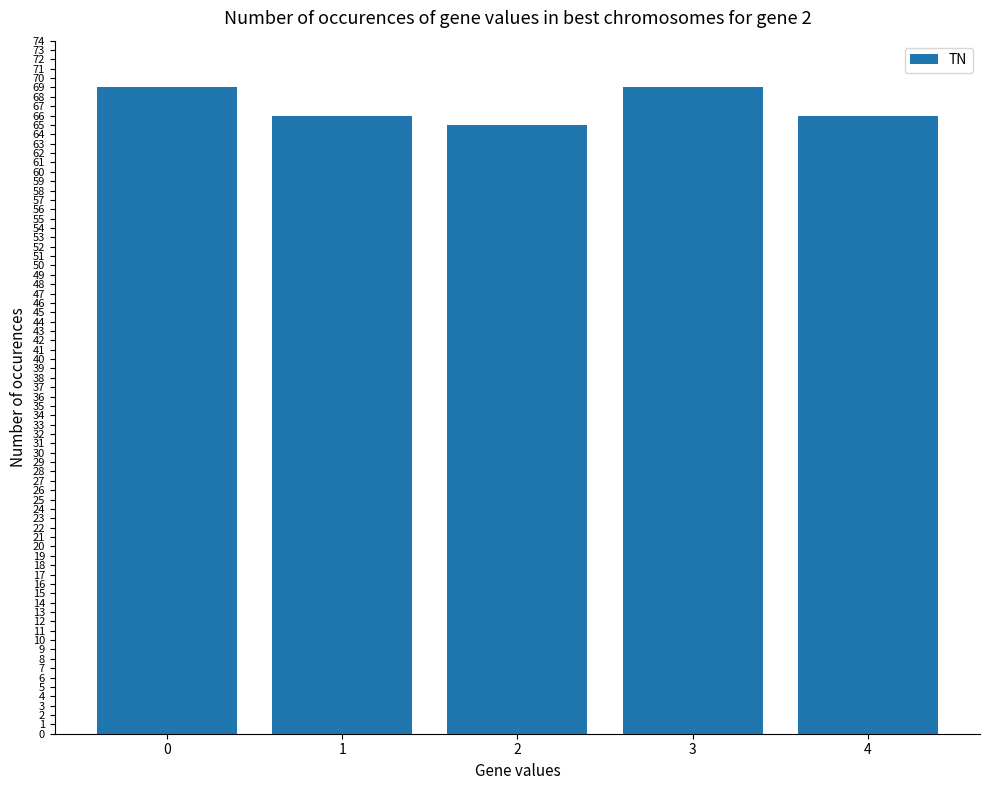

Count the values in the range 66 to 69.

4